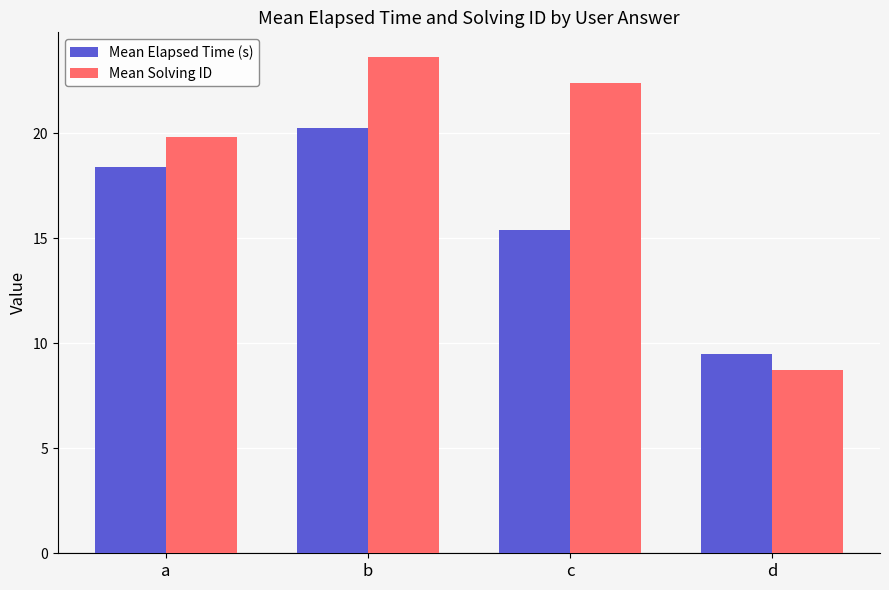

Which series has the widest spread of values?

Mean Solving ID